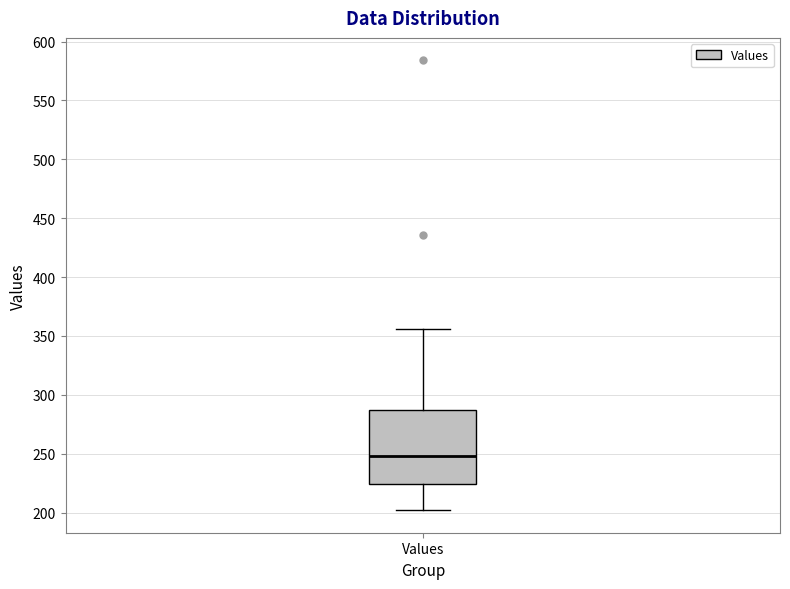

Read this box plot against the y-axis: the position of the median line, the range covered by the box, and the ends of both whiskers. The values are not printed on the chart, so give them approximately, as read against the axis.

median 250, box 225 to 285, whiskers 200 to 355